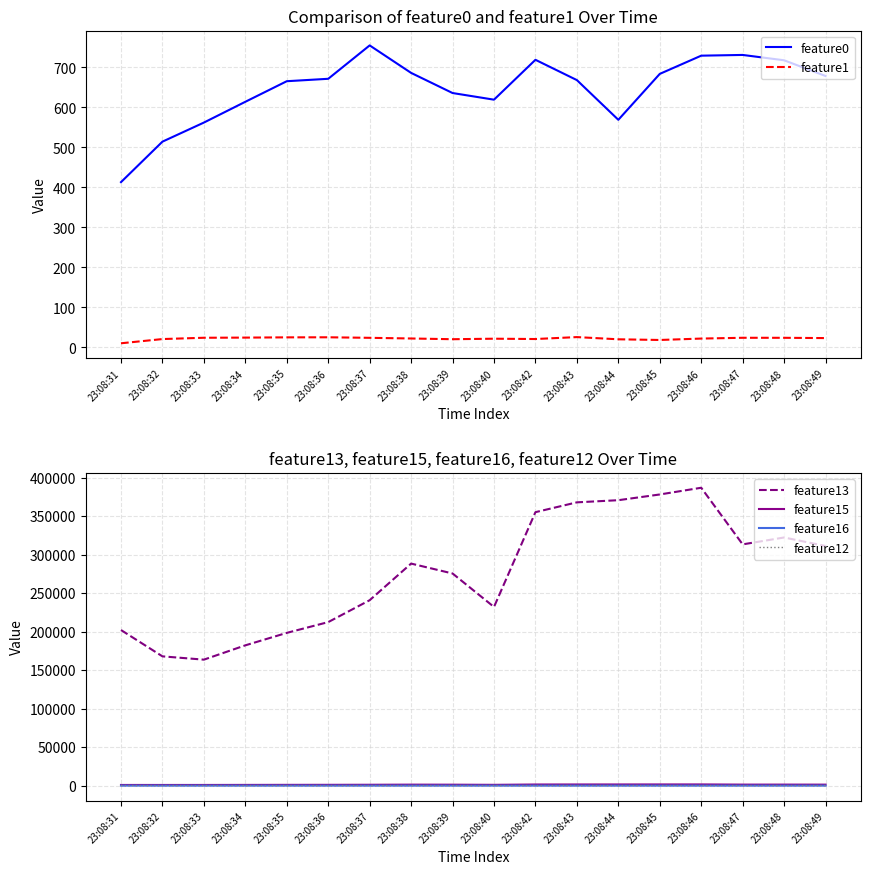

How many distinct data groups are displayed?

6